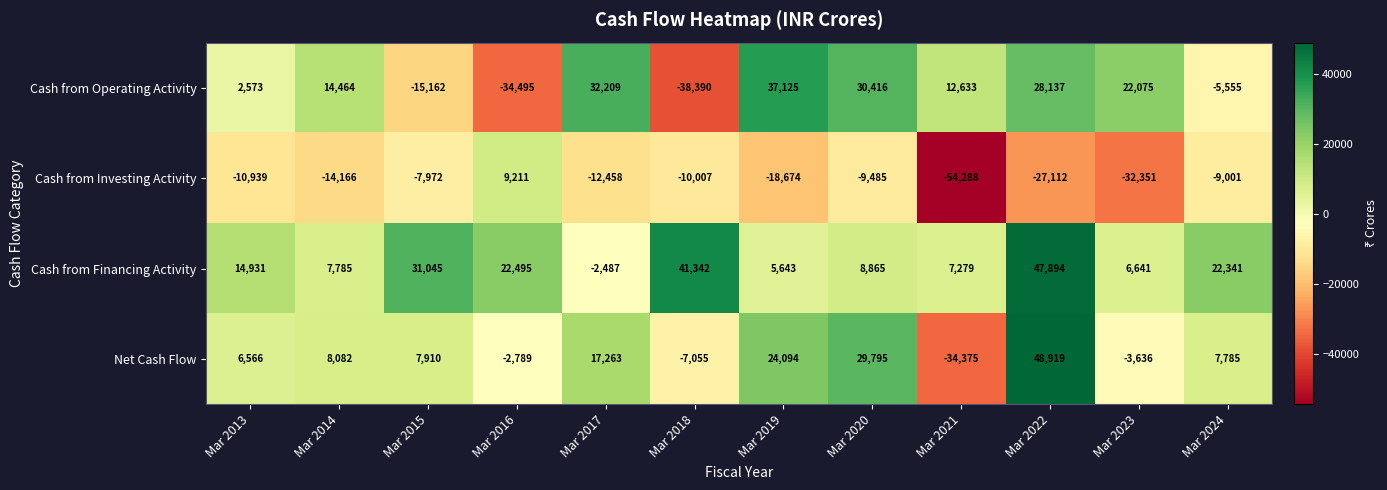

True or false: Cash from Investing Activity has a value of -5293 at Mar 2013.

False